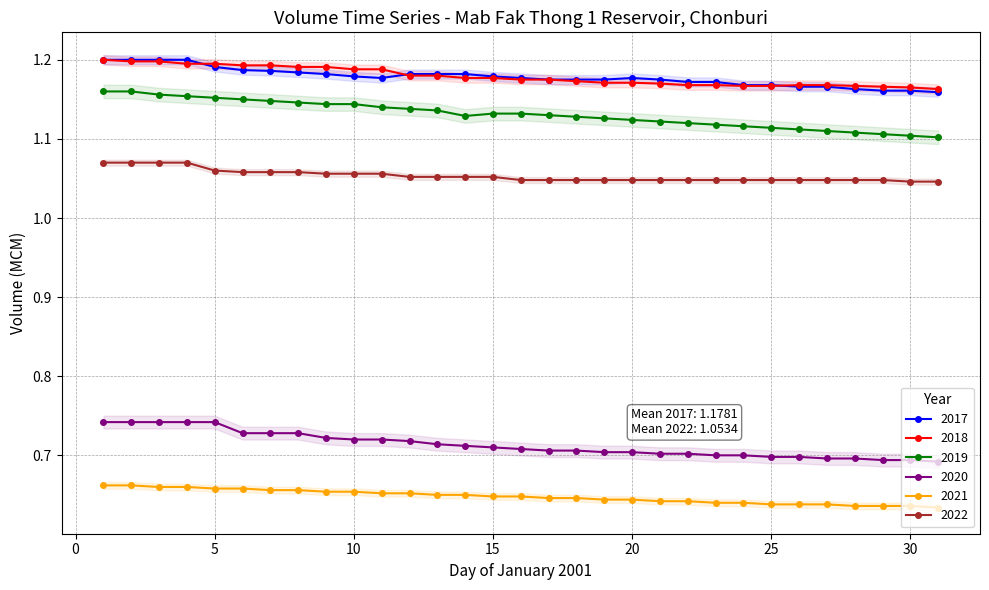

What is the sum of the 2018 values at 30 and 29?

2.3